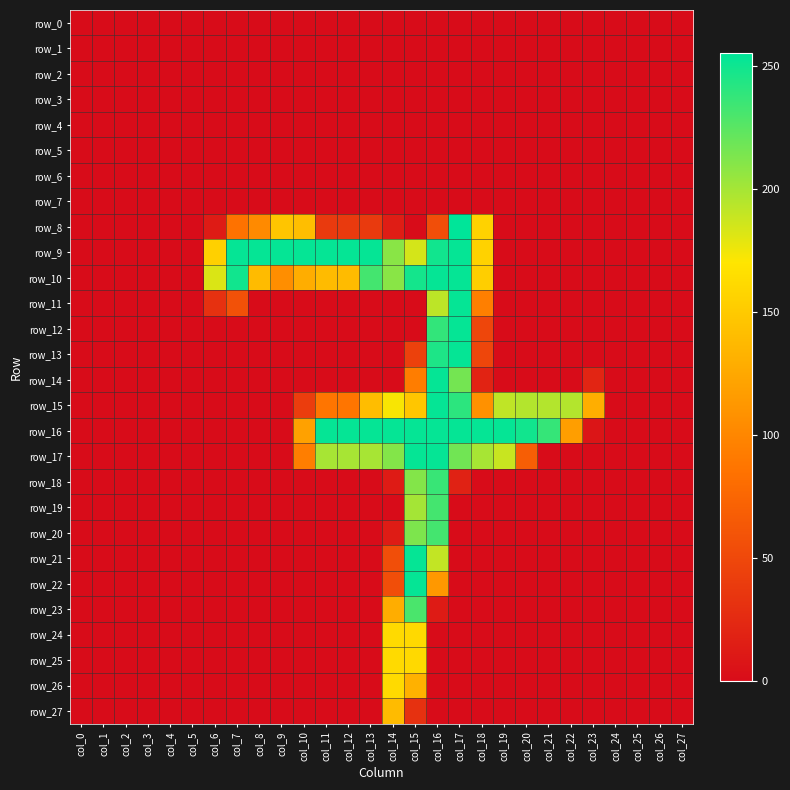

Is the value of row_5 at col_20 greater than the value of row_21 at col_22?

No